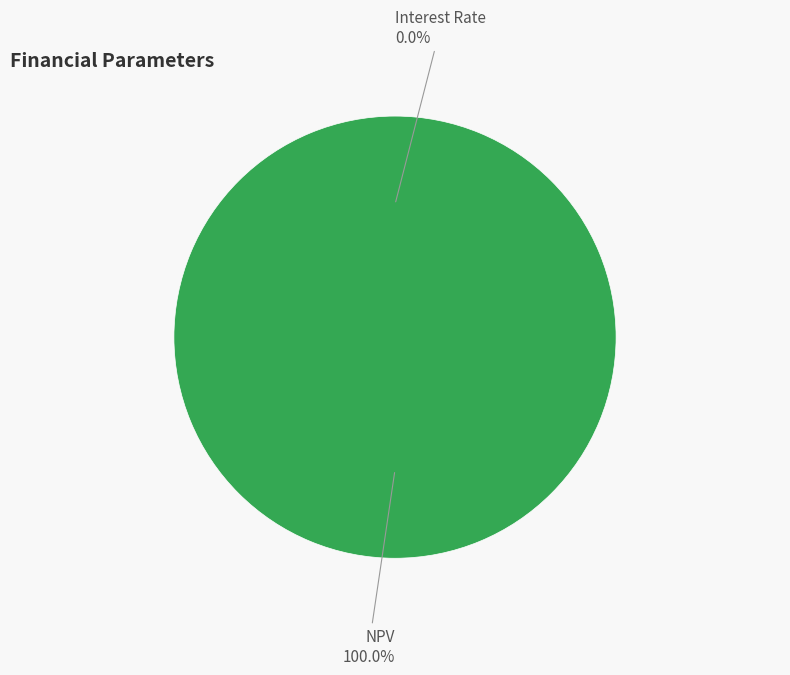

Which slice is the largest?

NPV